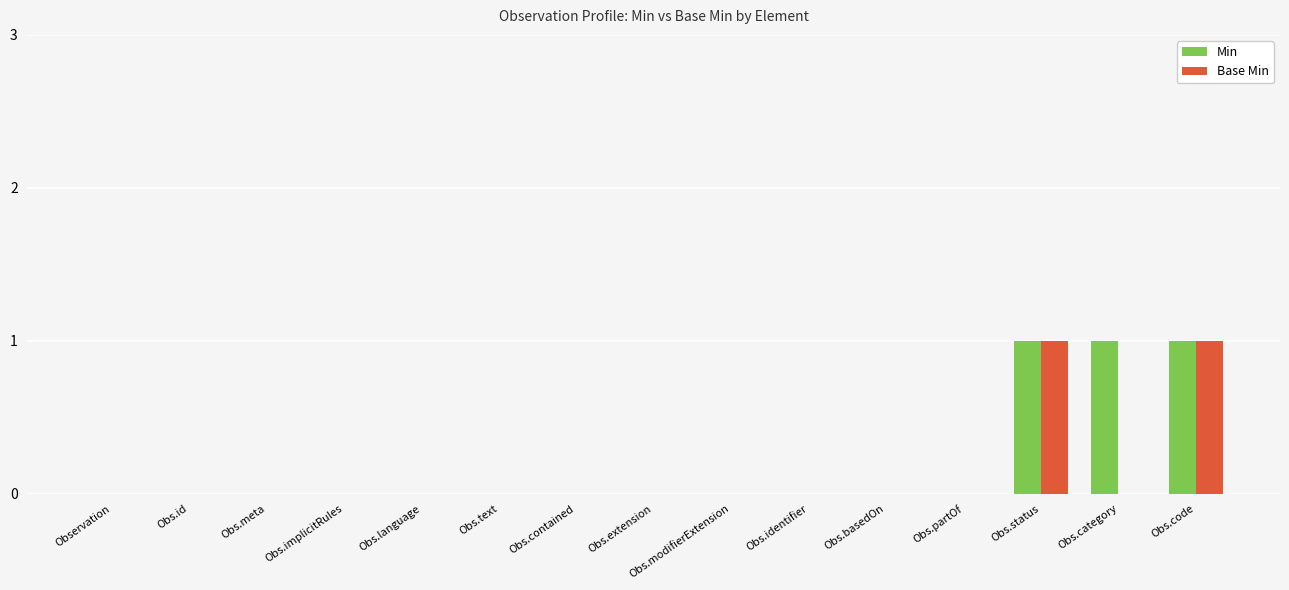

Between Obs.implicitRules and Obs.category, which series saw the biggest shift?

Min